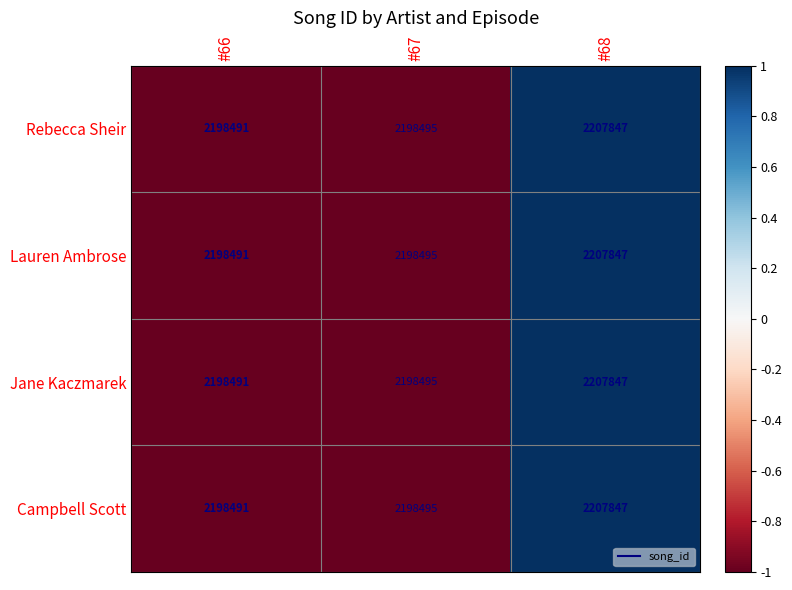

At which category is the sum across all series the highest?

#68